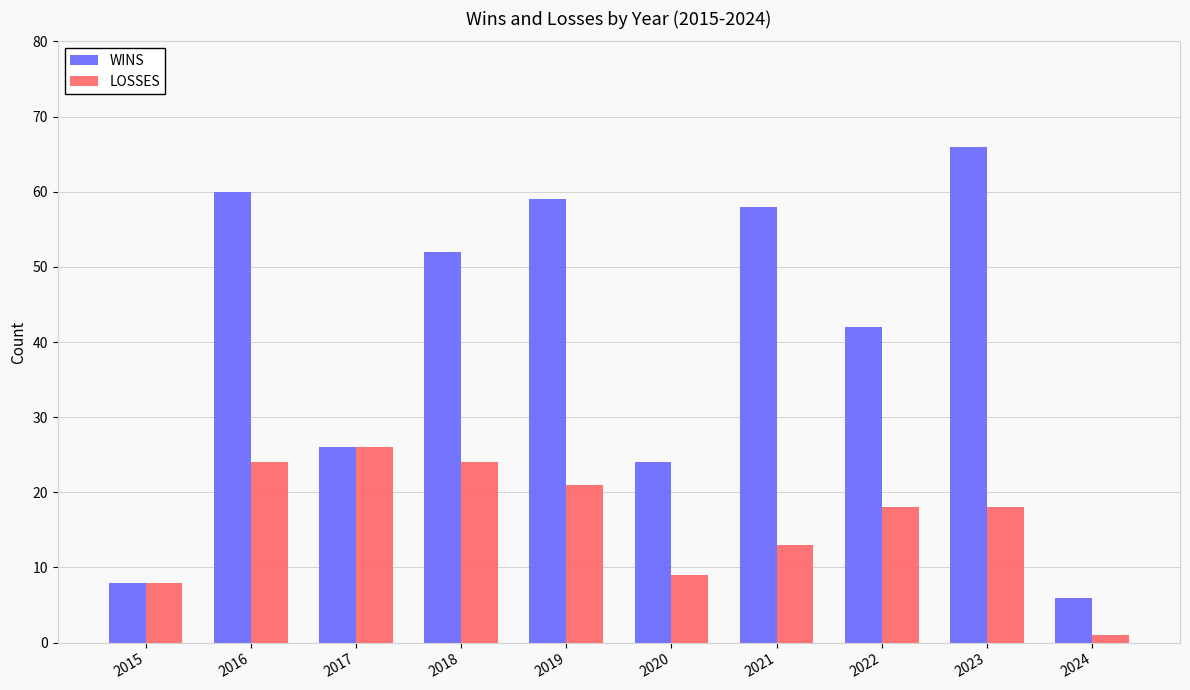

What is the value of the WINS bar at the 1st from the left?

8